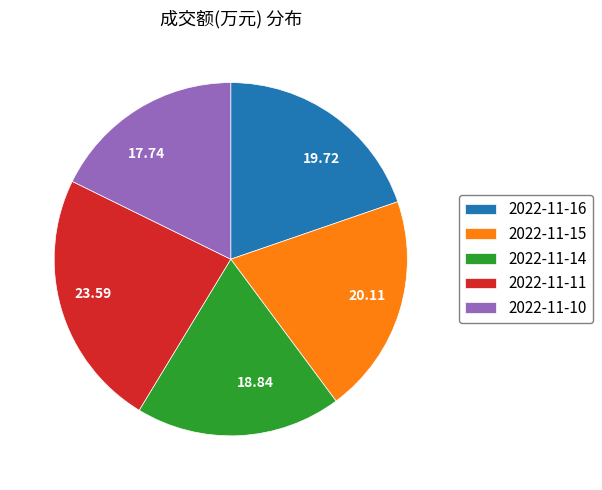

Does 20.11 account for over 50% of the chart?

No